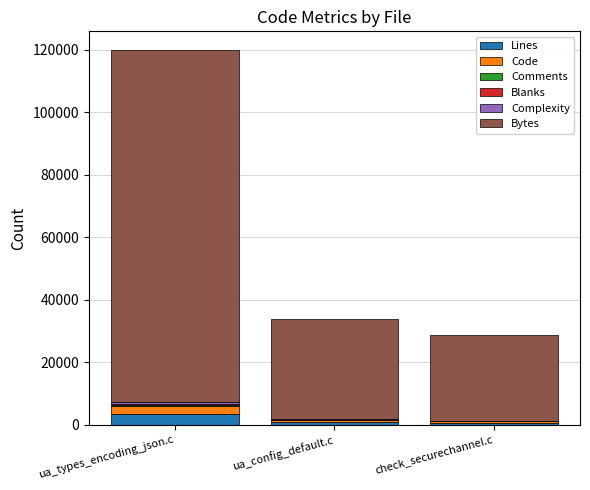

Is it true that Lines equals 3323 at ua_types_encoding_json.c?

True